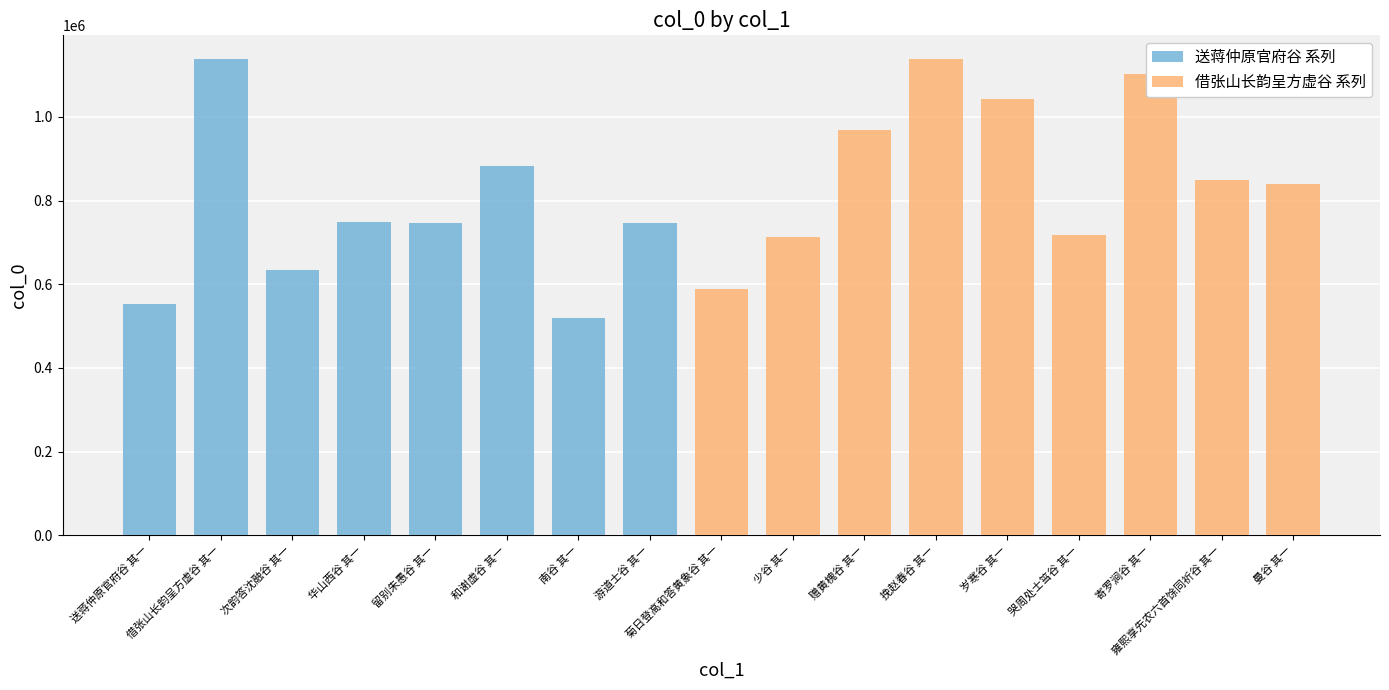

Which series has the largest total across all categories?

借张山长韵呈方虚谷 系列